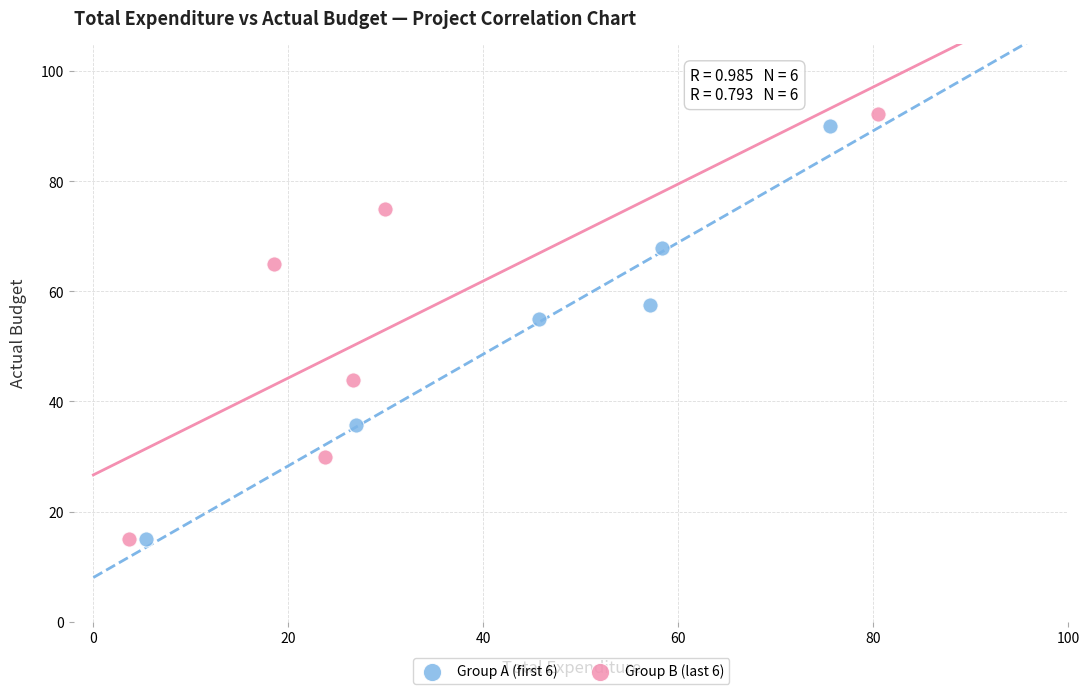

What are all the series names shown in the legend?

Group A (first 6), Group B (last 6)